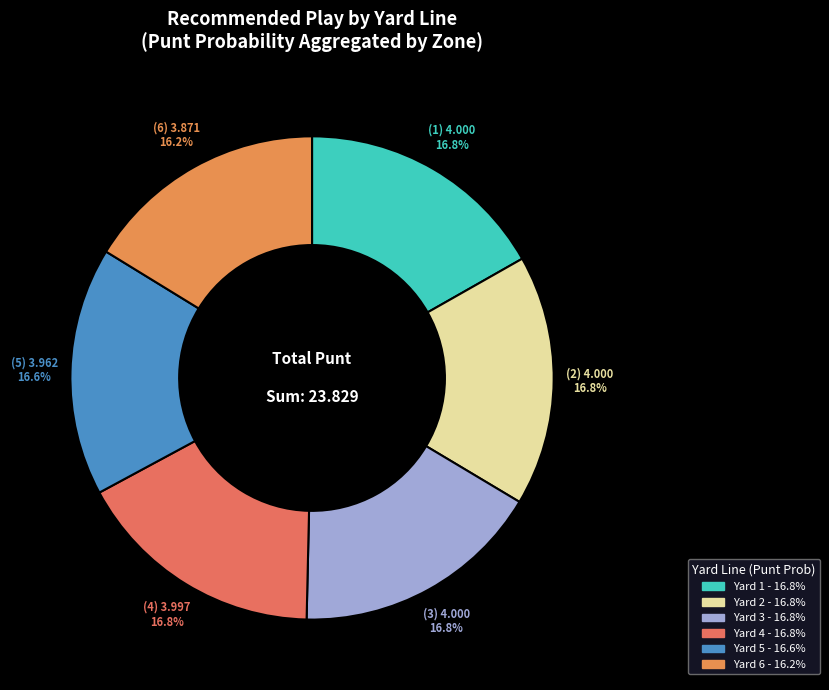

Count the number of slices in the pie.

6